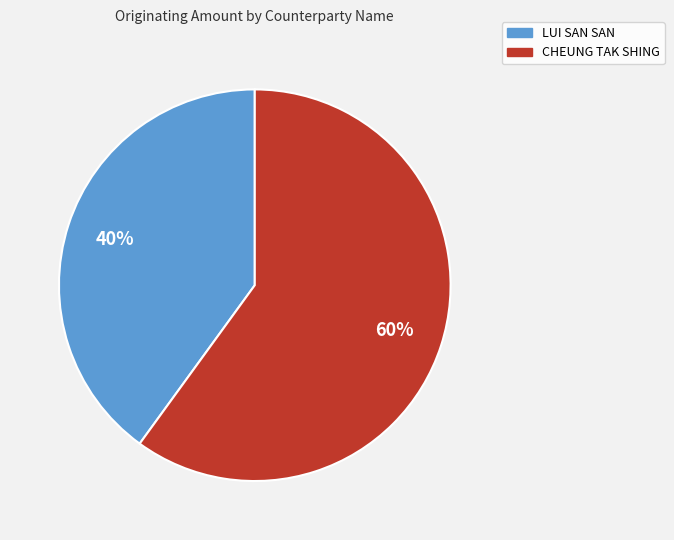

Is there a majority slice in this chart?

Yes